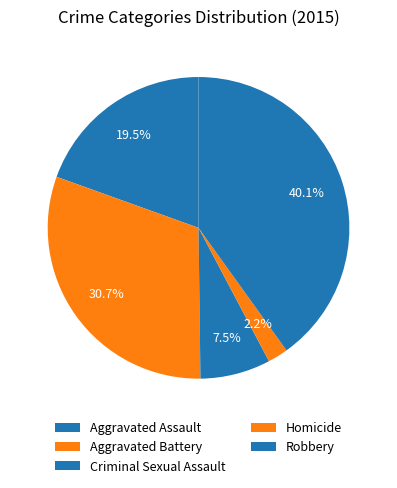

Which category has the biggest portion of the pie?

Robbery